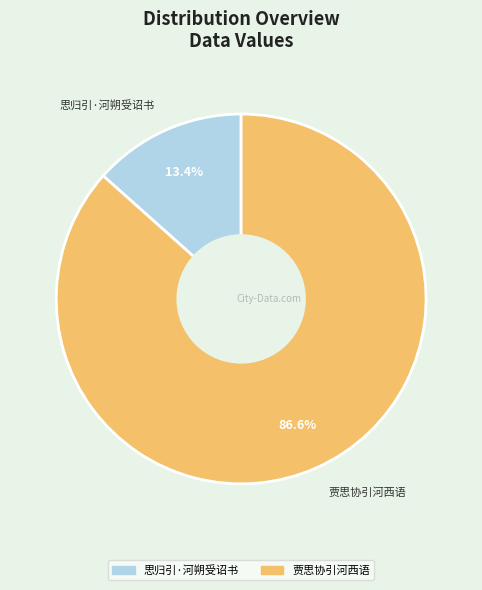

Approximately how many times larger is the value at 贾思协引河西语 compared to 思归引·河朔受诏书?

6.5